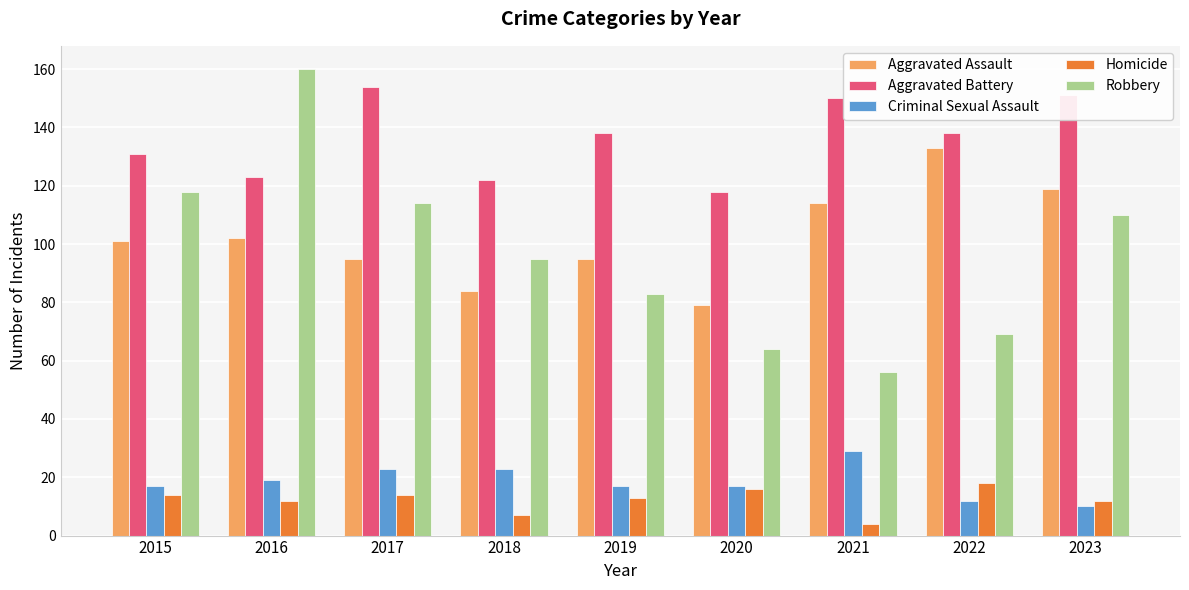

Which series has the largest total across all categories?

Aggravated Battery